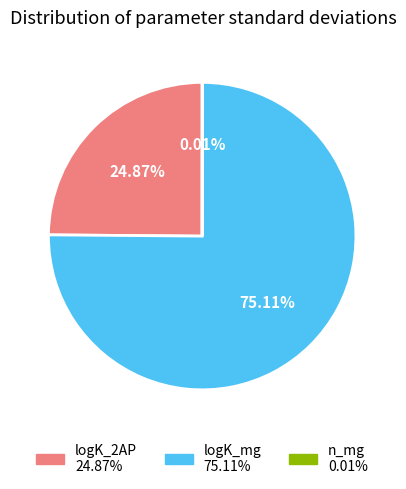

What percentage is the logK_mg slice, to the nearest percent?

75%